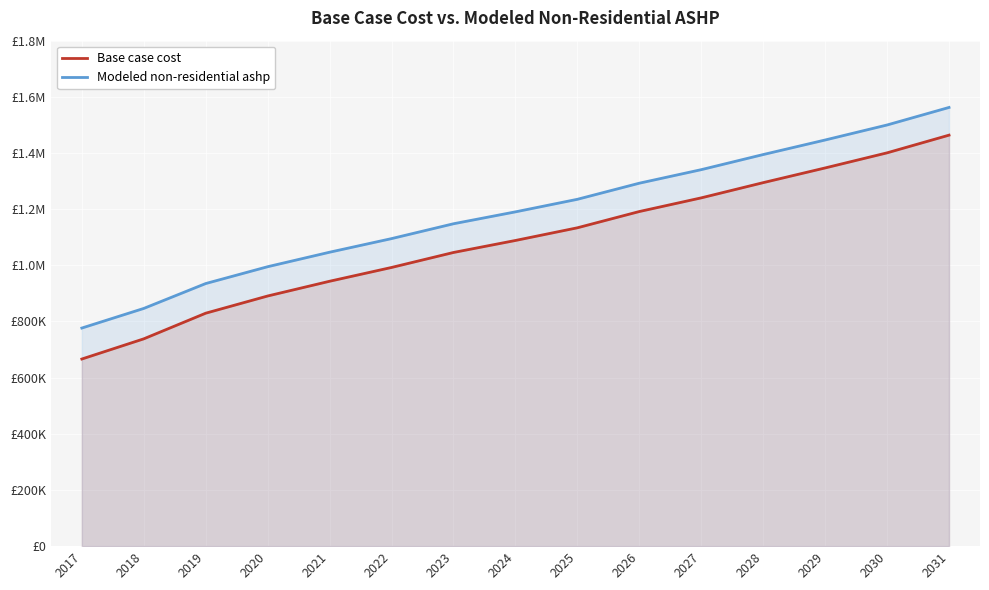

What is the smallest value displayed?

666334.6